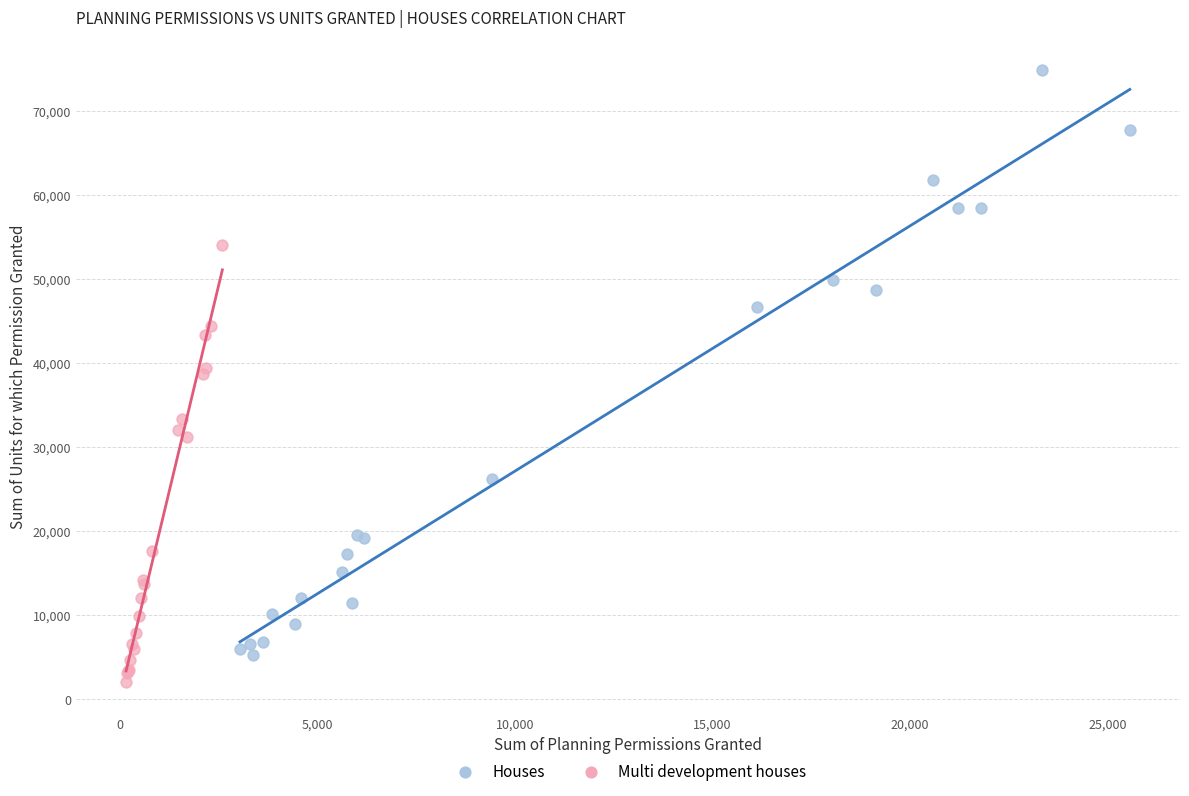

What are all the series names shown in the legend?

Houses, Multi development houses